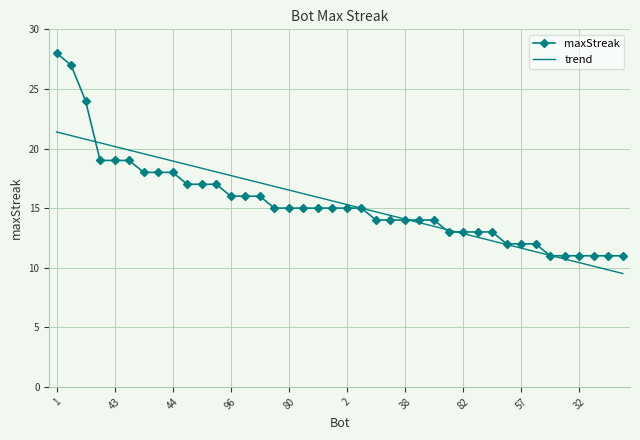

Which series has the widest spread of values?

maxStreak